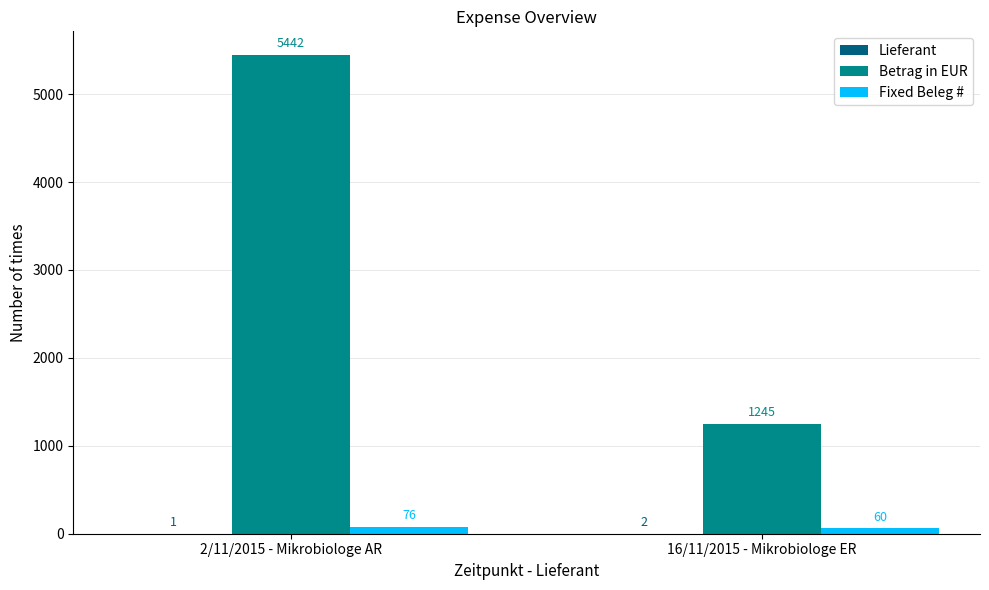

Which category has the highest value across all series?

2/11/2015 - Mikrobiologe AR